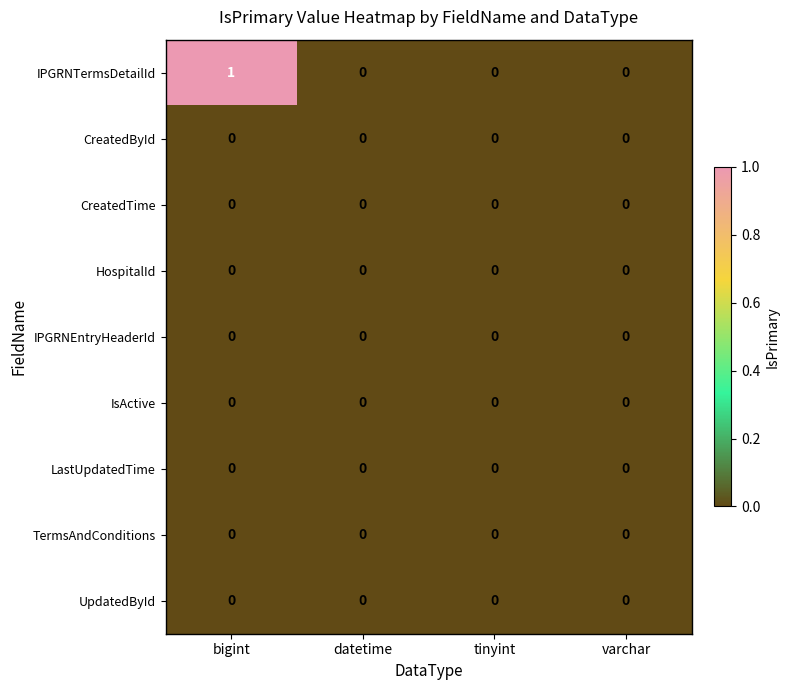

Is it true that CreatedTime equals 0 at varchar?

True